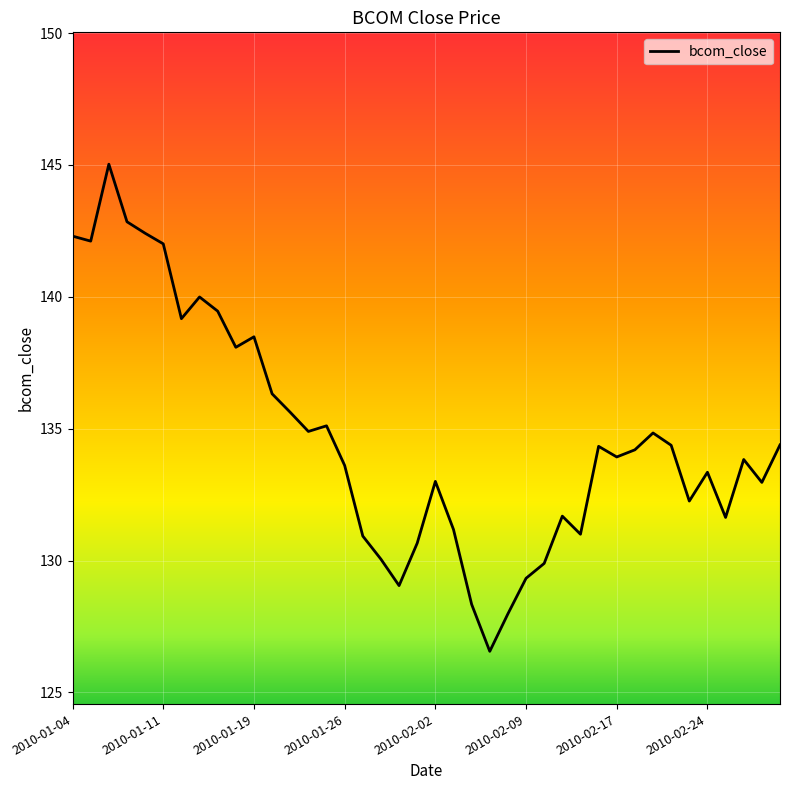

What is the maximum value shown in the chart?

145.0